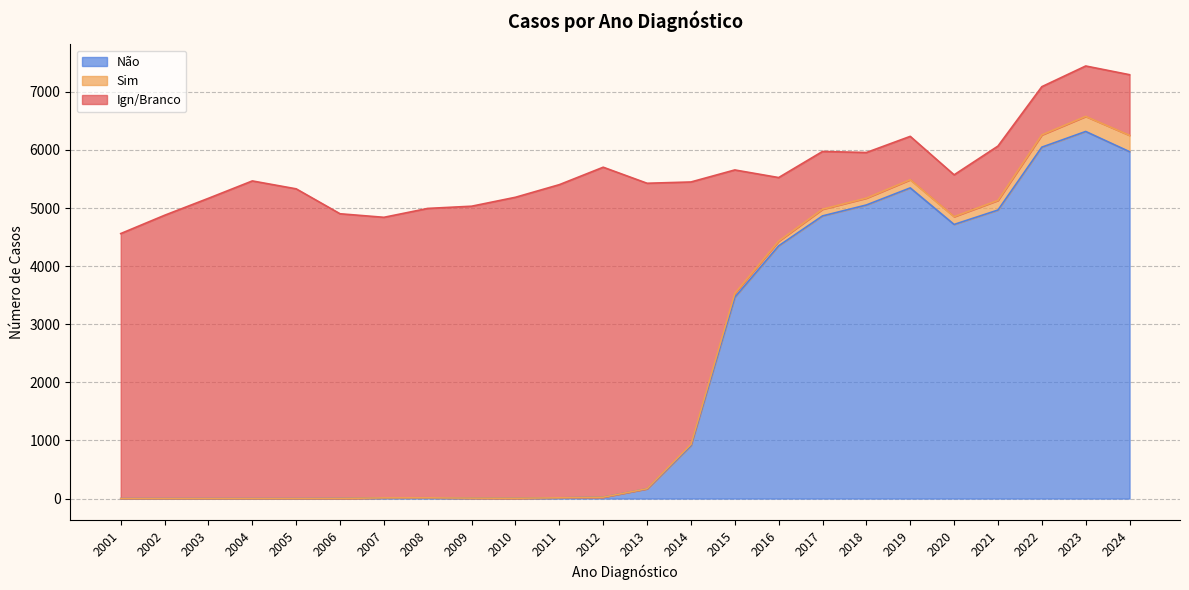

Which category has the highest value across all series?

2023